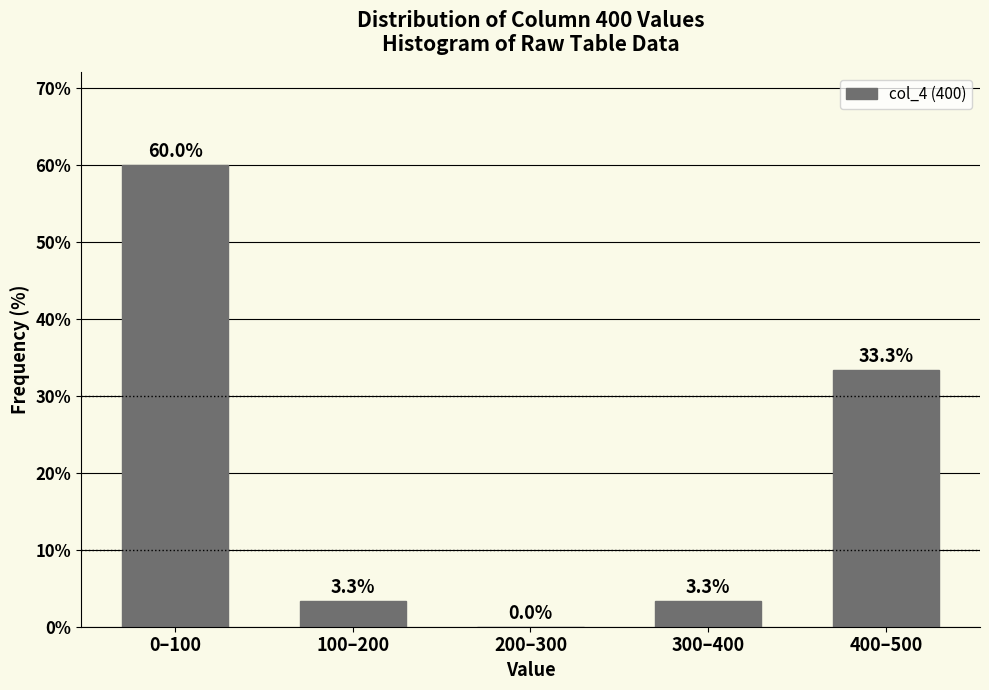

Reading left to right, transcribe all the data shown in this chart.

0–100=60.0	100–200=3.3	200–300=0.0	300–400=3.3	400–500=33.3